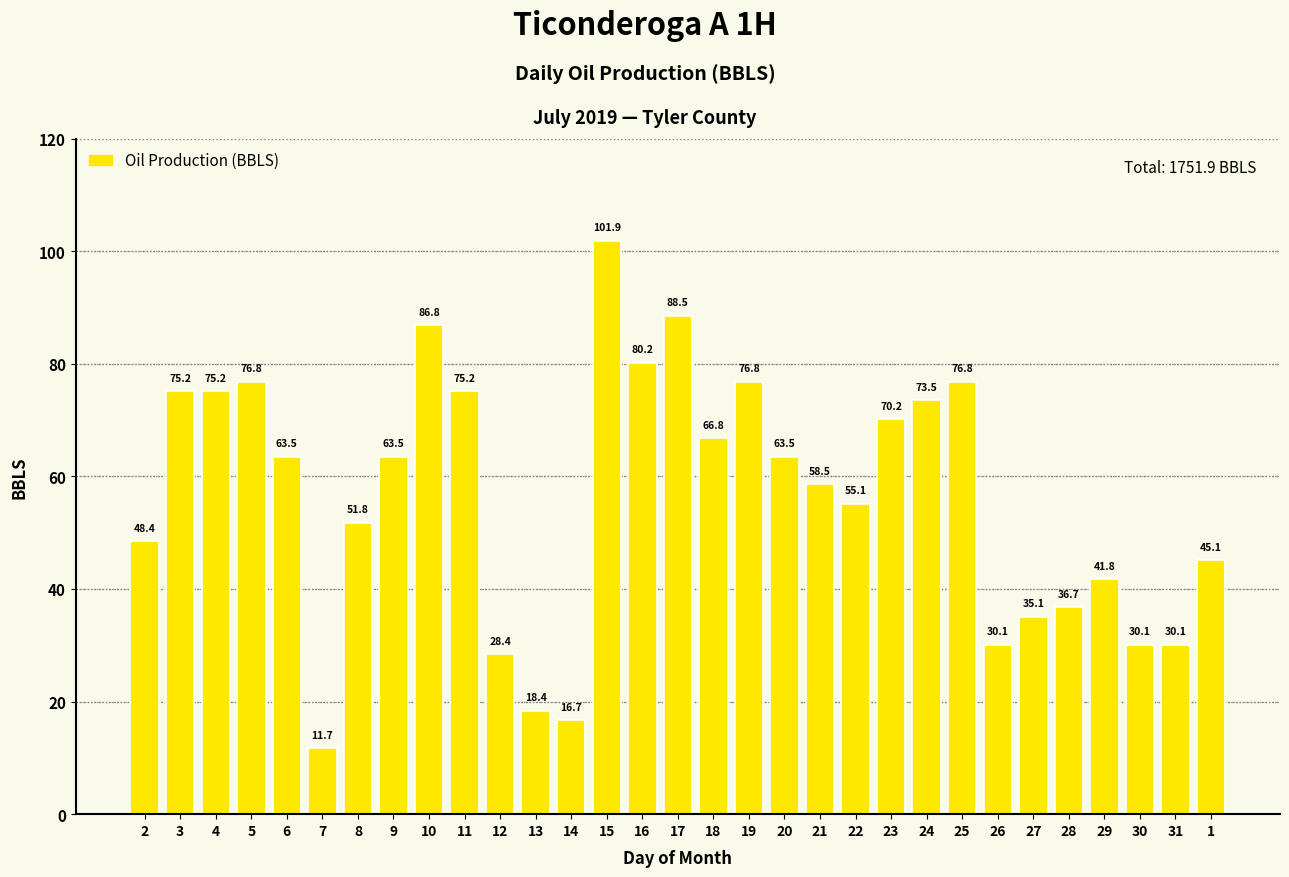

True or false: the data shows 28.4 at 12.

True